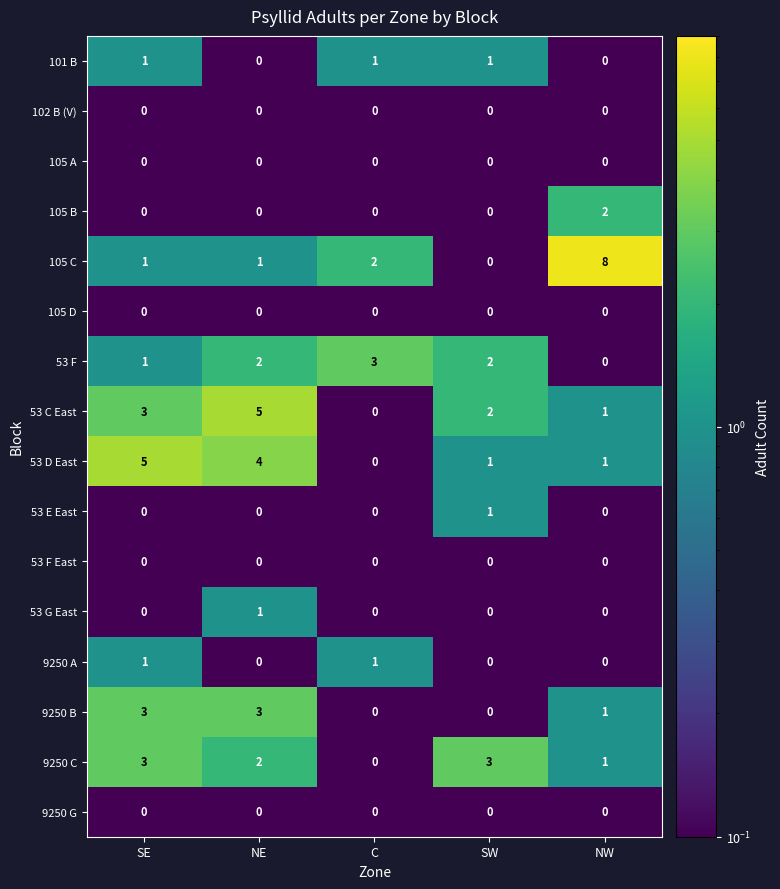

What is the spread (max minus min) of values at SW?

3